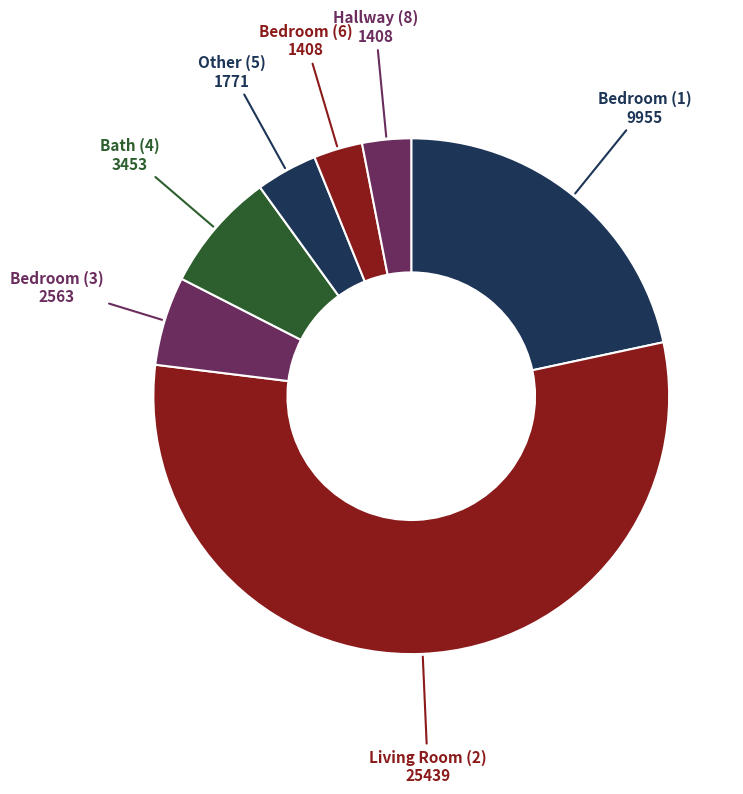

How many segments does this pie chart have?

7